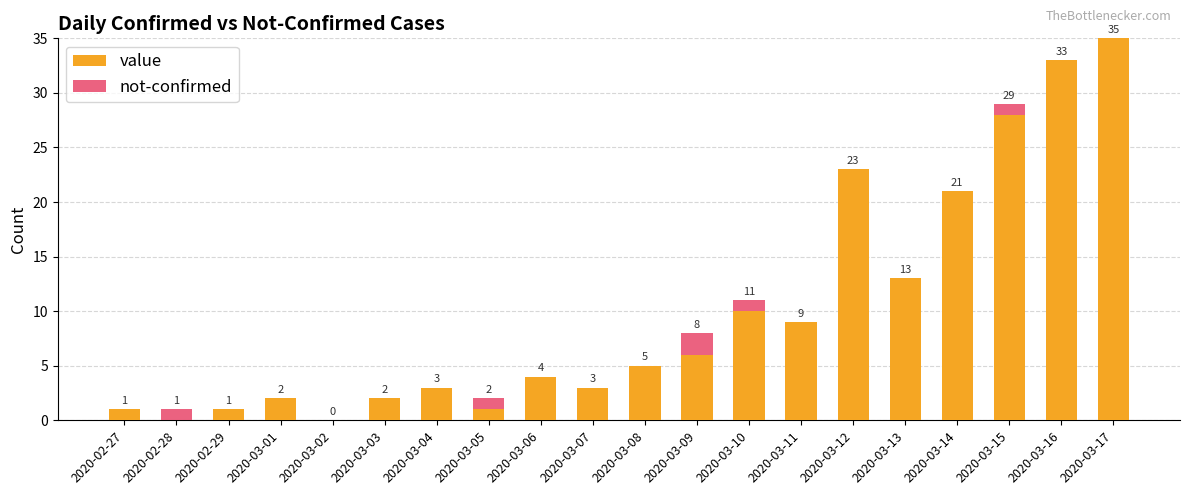

Which category has the highest value in the value series?

2020-03-17